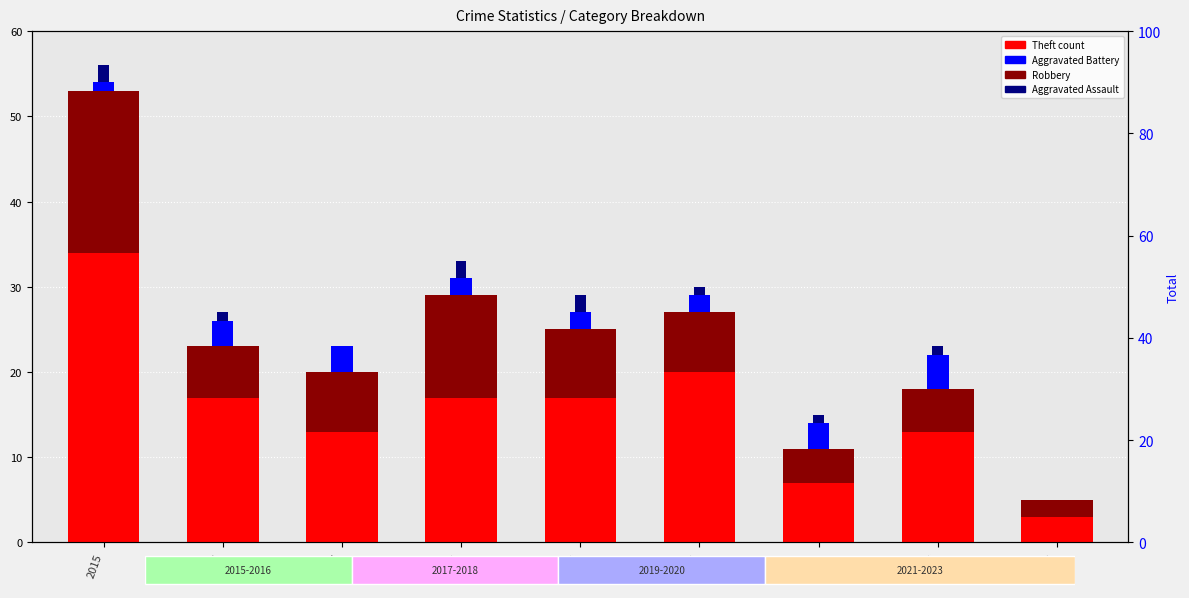

List the labels in order of Robbery value, largest first.

2015, 2018, 2019, 2017, 2020, 2016, 2022, 2021, 2023